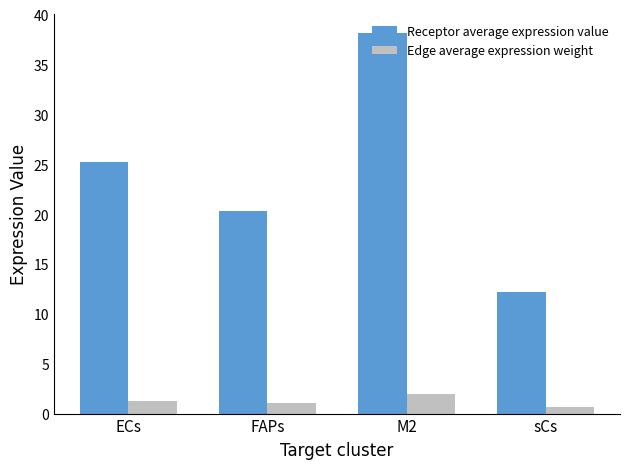

What are all the series names shown in the legend?

Receptor average expression value, Edge average expression weight